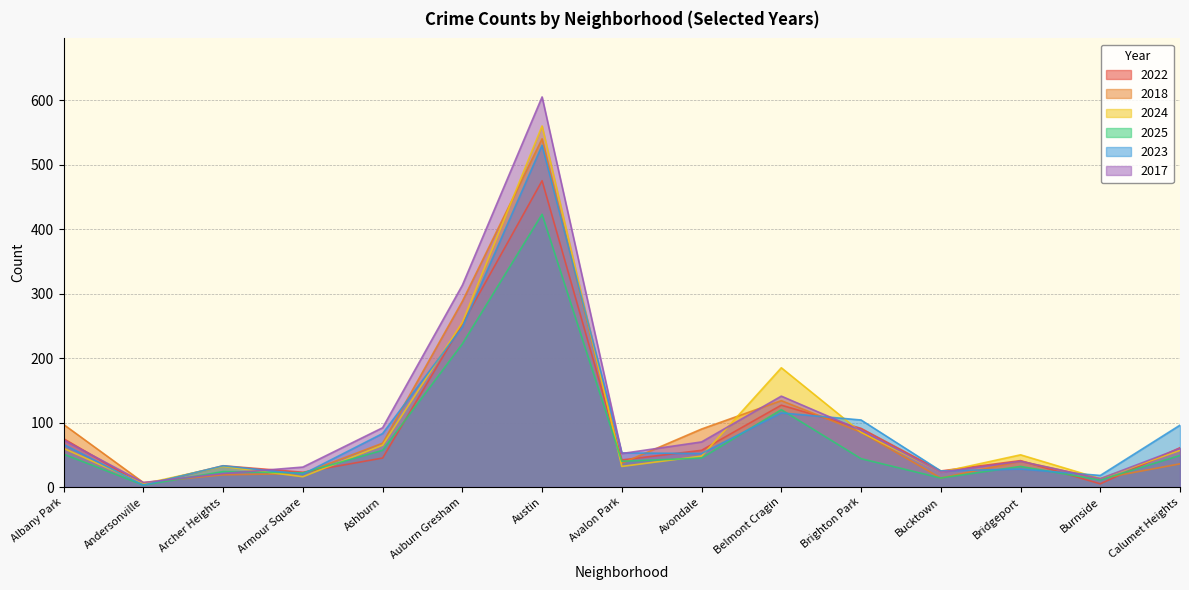

What is the label of the 15th point from the right?

Albany Park